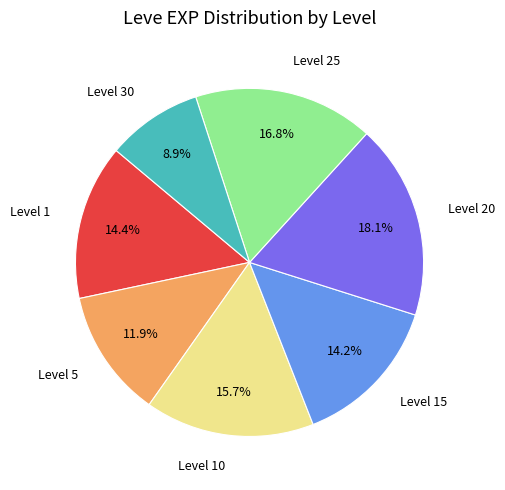

To the nearest percent, what is the difference between the largest and smallest slice percentages?

9%